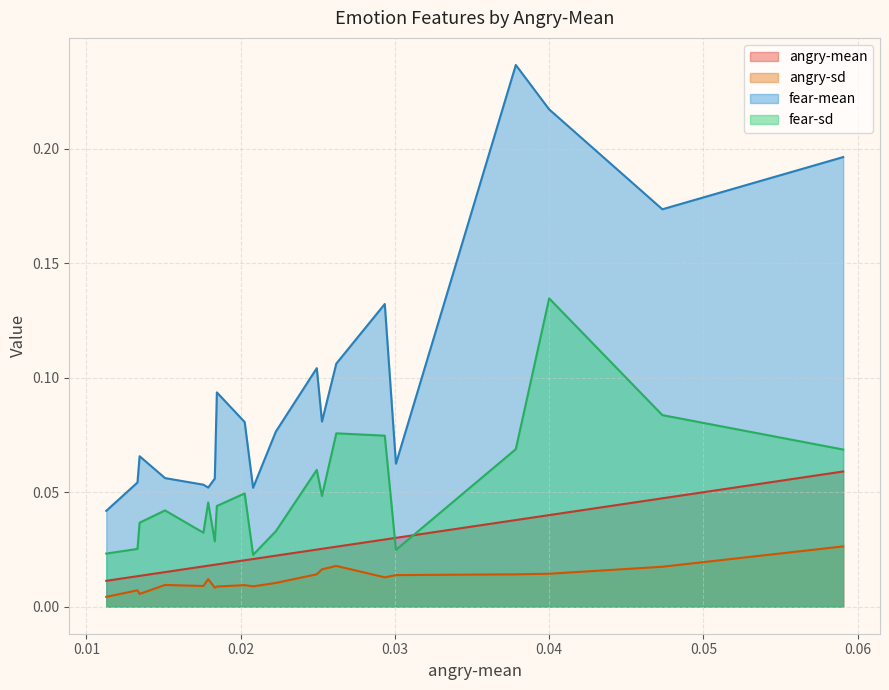

Count the number of data series in this chart.

4